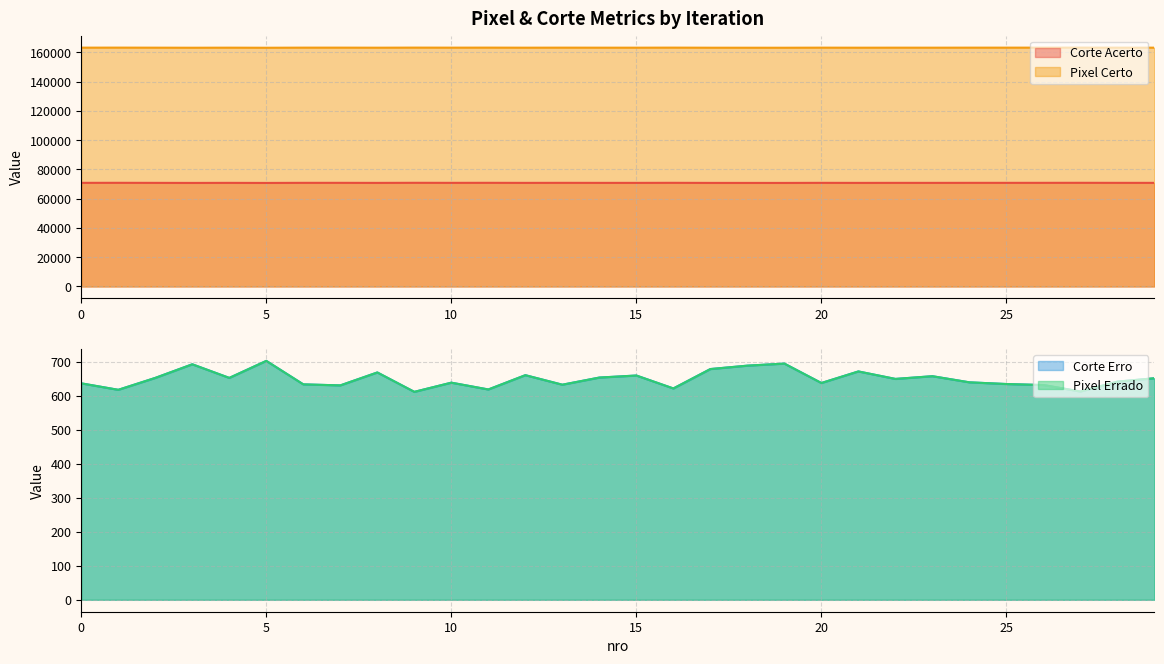

True or false: Corte Erro and Pixel Errado cross at least once.

False